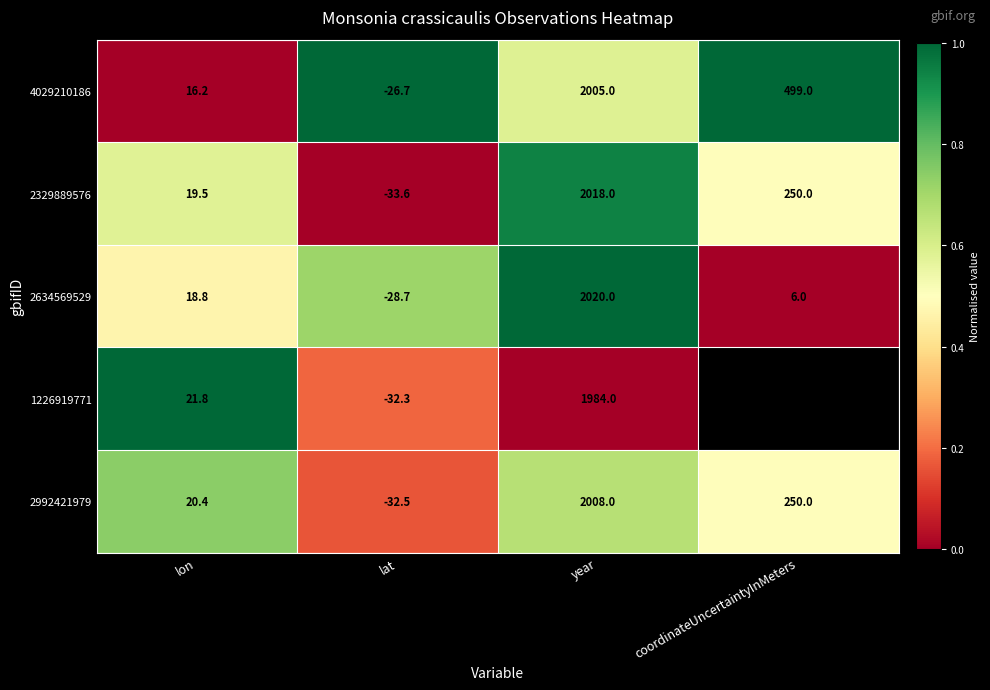

Rank the categories by 2992421979 value from highest to lowest.

year, coordinateUncertaintyInMeters, lon, lat